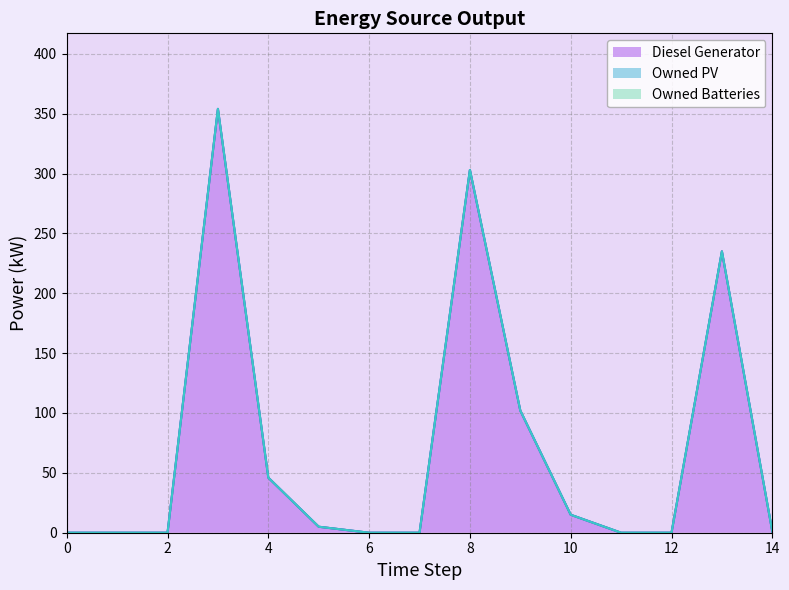

At how many categories does at least one series exceed 324?

1